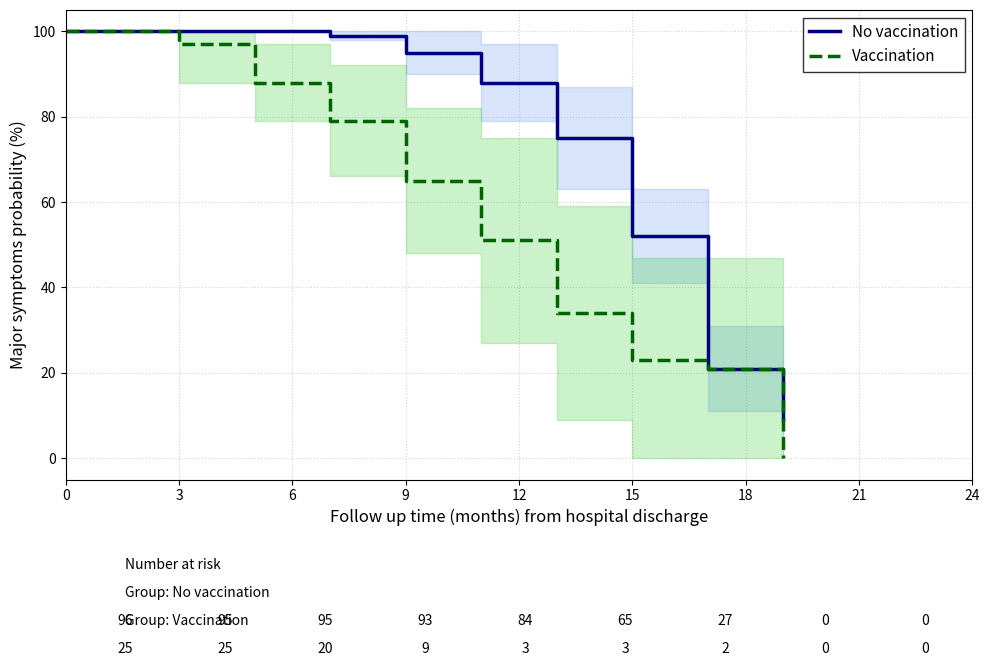

At which label is No vaccination closest to 54?

15